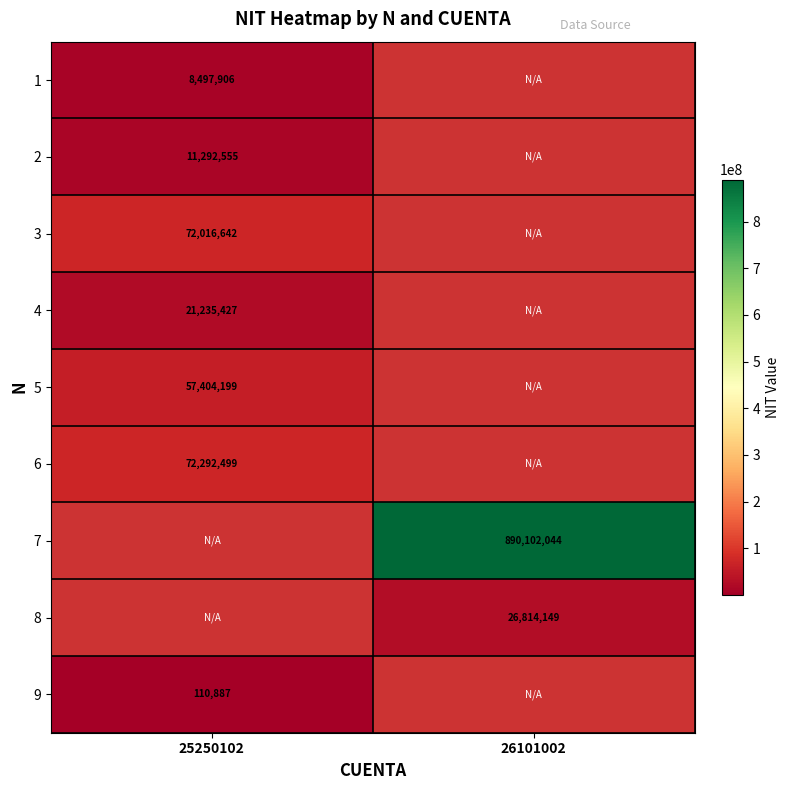

The 3 series shows 47109908 at 25250102. True or false?

False